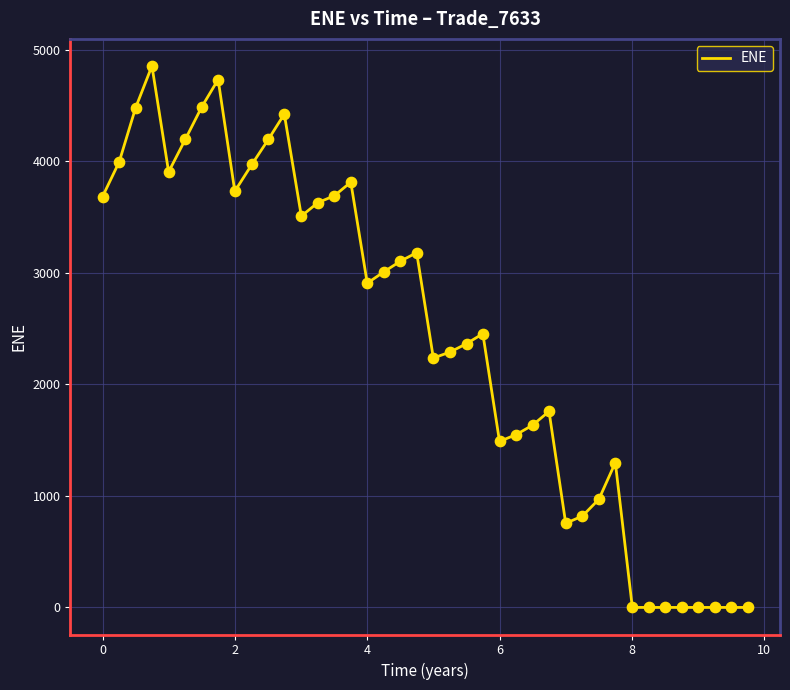

What is the greatest value displayed?

4852.9